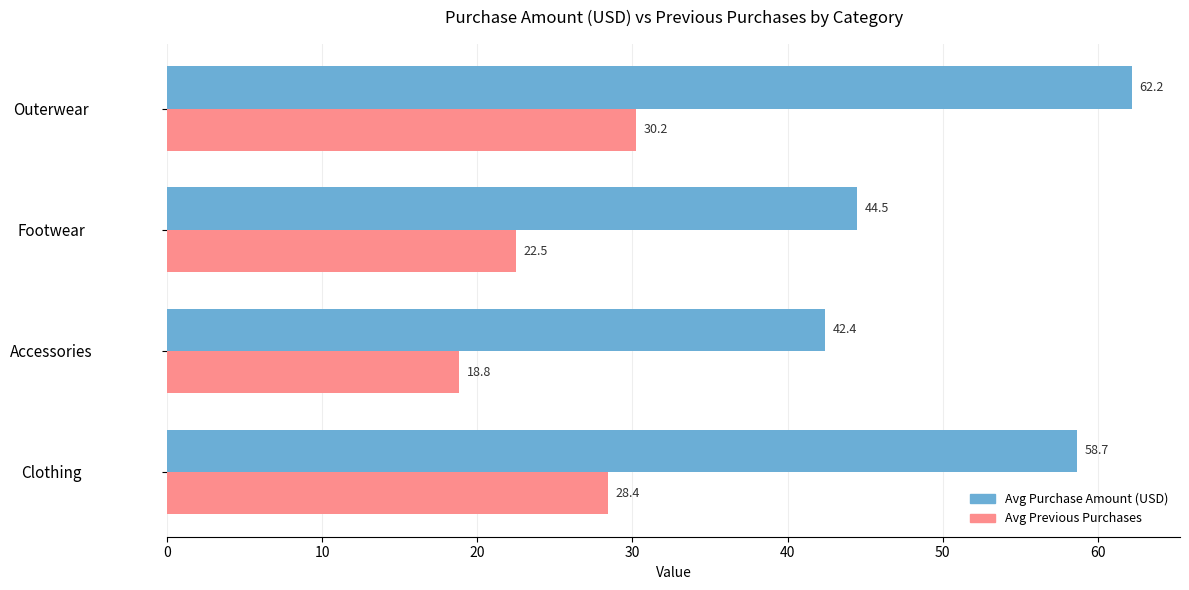

What are all the series names shown in the legend?

Avg Purchase Amount (USD), Avg Previous Purchases